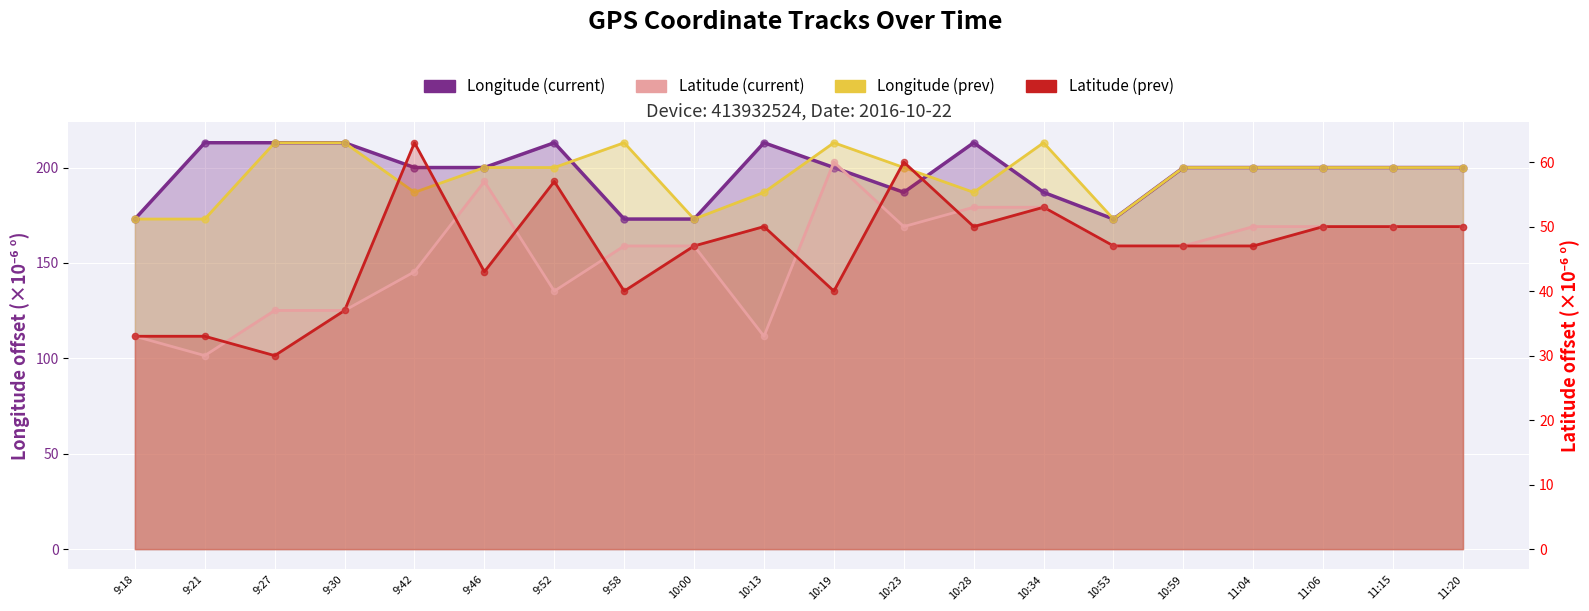

Which series has the largest total across all categories?

Longitude (current)